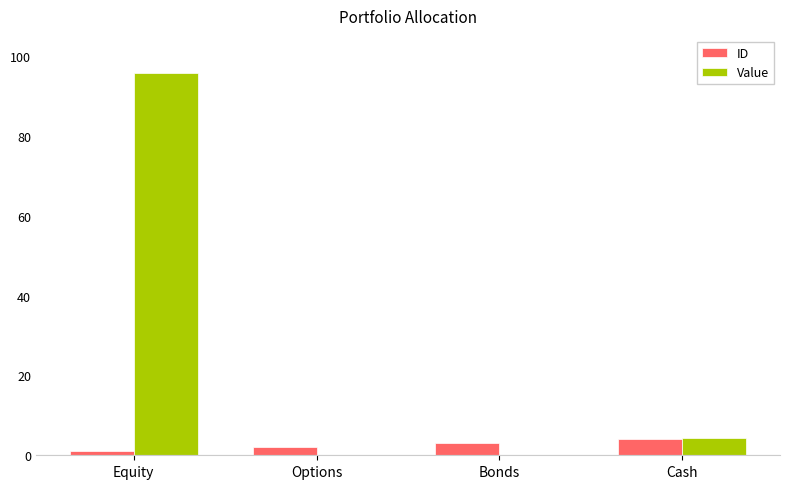

What is the sum of the Value values at Cash and Equity?

100.0